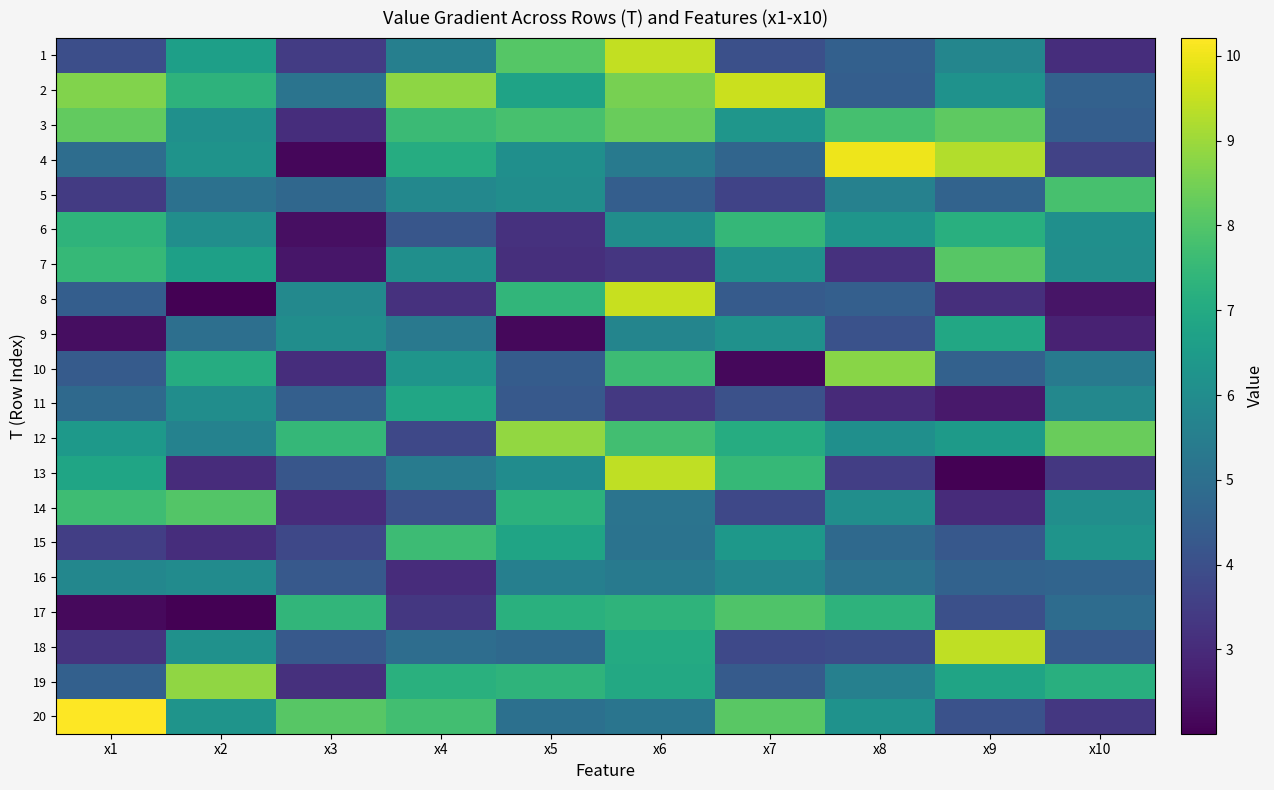

Reading left to right, list all the values displayed in this chart.

1: x1=4.0	x2=6.6	x3=3.5	x4=5.6	x5=8.0	x6=9.5	x7=4.0	x8=4.5	x9=5.8	x10=3.1
2: x1=8.6	x2=7.3	x3=5.2	x4=8.8	x5=6.8	x6=8.5	x7=9.5	x8=4.4	x9=6.2	x10=4.5
3: x1=8.2	x2=6.1	x3=3.1	x4=7.6	x5=7.8	x6=8.3	x7=6.3	x8=7.8	x9=8.2	x10=4.5
4: x1=4.9	x2=6.2	x3=2.2	x4=7.1	x5=6.1	x6=5.4	x7=4.7	x8=10.0	x9=9.3	x10=3.6
5: x1=3.4	x2=5.1	x3=4.7	x4=5.8	x5=6.0	x6=4.5	x7=3.7	x8=5.6	x9=4.6	x10=7.8
6: x1=7.3	x2=6.0	x3=2.3	x4=4.2	x5=3.2	x6=6.0	x7=7.5	x8=6.3	x9=7.2	x10=6.1
7: x1=7.5	x2=6.7	x3=2.5	x4=6.1	x5=3.1	x6=3.3	x7=6.2	x8=3.2	x9=8.1	x10=6.1
8: x1=4.5	x2=2.0	x3=5.9	x4=3.2	x5=7.4	x6=9.5	x7=4.4	x8=4.5	x9=3.1	x10=2.5
9: x1=2.3	x2=5.0	x3=6.0	x4=5.3	x5=2.2	x6=5.7	x7=6.2	x8=4.1	x9=6.9	x10=2.8
10: x1=4.3	x2=7.1	x3=3.1	x4=6.3	x5=4.4	x6=7.6	x7=2.2	x8=8.8	x9=4.5	x10=5.4
11: x1=4.8	x2=6.0	x3=4.5	x4=6.9	x5=4.3	x6=3.4	x7=4.0	x8=3.0	x9=2.6	x10=5.8
12: x1=6.4	x2=5.7	x3=7.5	x4=3.8	x5=8.9	x6=7.7	x7=7.1	x8=6.1	x9=6.5	x10=8.3
13: x1=6.8	x2=3.0	x3=4.2	x4=5.4	x5=6.0	x6=9.4	x7=7.5	x8=3.5	x9=2.0	x10=3.3
14: x1=7.6	x2=8.0	x3=3.0	x4=4.1	x5=7.3	x6=5.2	x7=3.8	x8=6.0	x9=3.0	x10=6.0
15: x1=3.5	x2=3.1	x3=3.8	x4=7.6	x5=6.8	x6=5.1	x7=6.4	x8=4.8	x9=4.3	x10=6.3
16: x1=5.8	x2=6.0	x3=4.3	x4=3.0	x5=5.5	x6=5.4	x7=5.8	x8=5.1	x9=4.6	x10=4.7
17: x1=2.2	x2=2.0	x3=7.4	x4=3.3	x5=7.2	x6=7.3	x7=8.0	x8=7.3	x9=4.0	x10=4.9
18: x1=3.2	x2=6.2	x3=4.3	x4=4.9	x5=4.8	x6=7.0	x7=3.8	x8=3.9	x9=9.4	x10=4.3
19: x1=4.5	x2=8.8	x3=3.2	x4=7.2	x5=7.3	x6=7.0	x7=4.4	x8=5.6	x9=6.8	x10=7.2
20: x1=10.2	x2=6.3	x3=8.1	x4=7.7	x5=5.0	x6=5.2	x7=8.1	x8=6.2	x9=4.1	x10=3.3